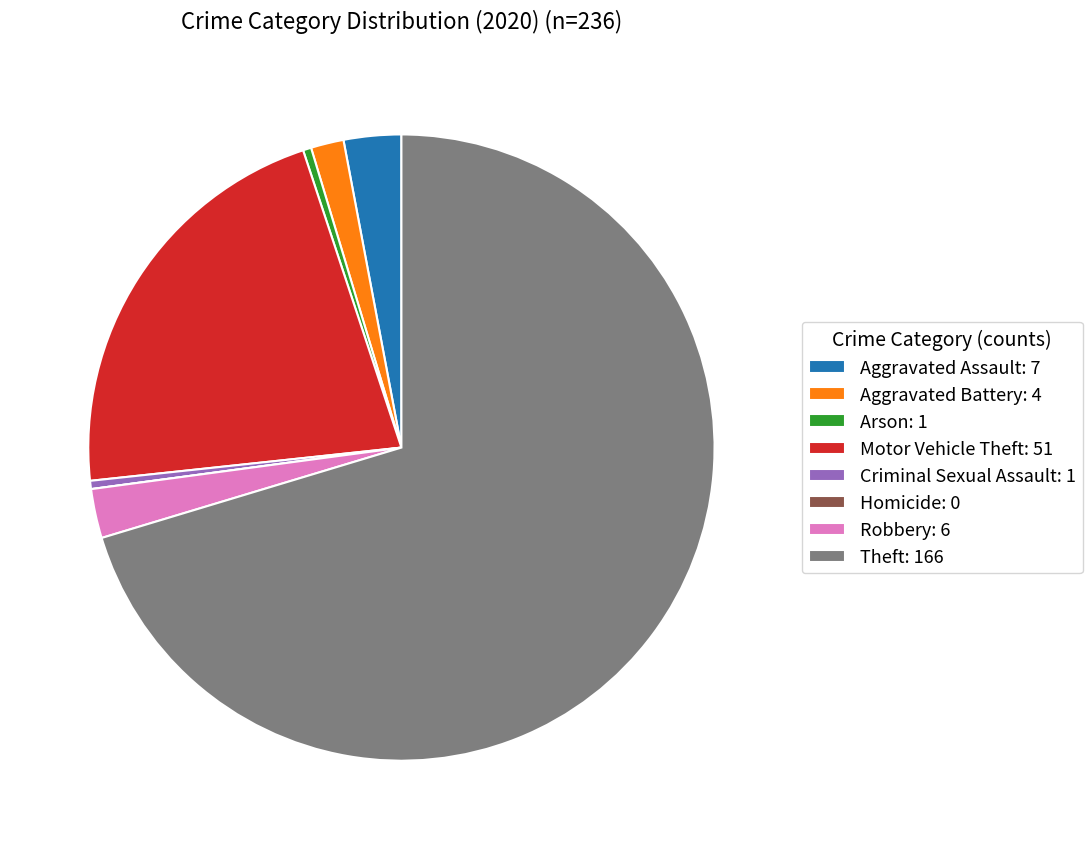

Combined, do Arson: 1 and Robbery: 6 account for over 50%?

No